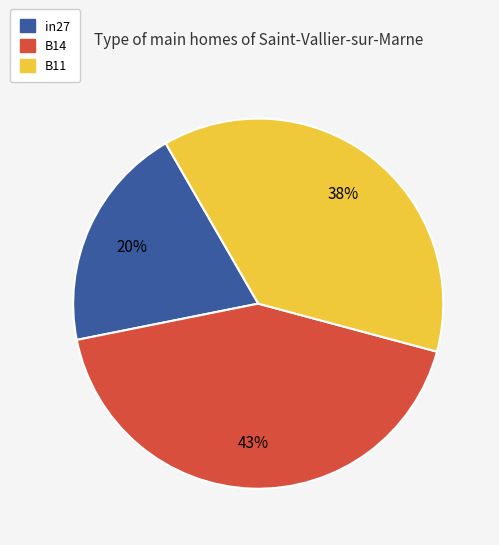

Which slice is the smallest?

in27